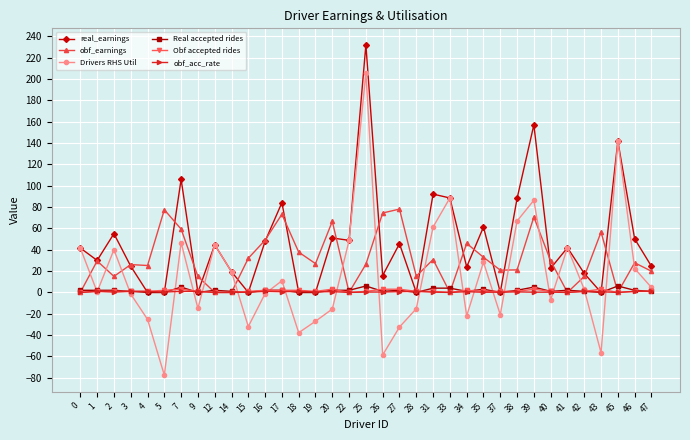

How many categories are shown in the chart?

35